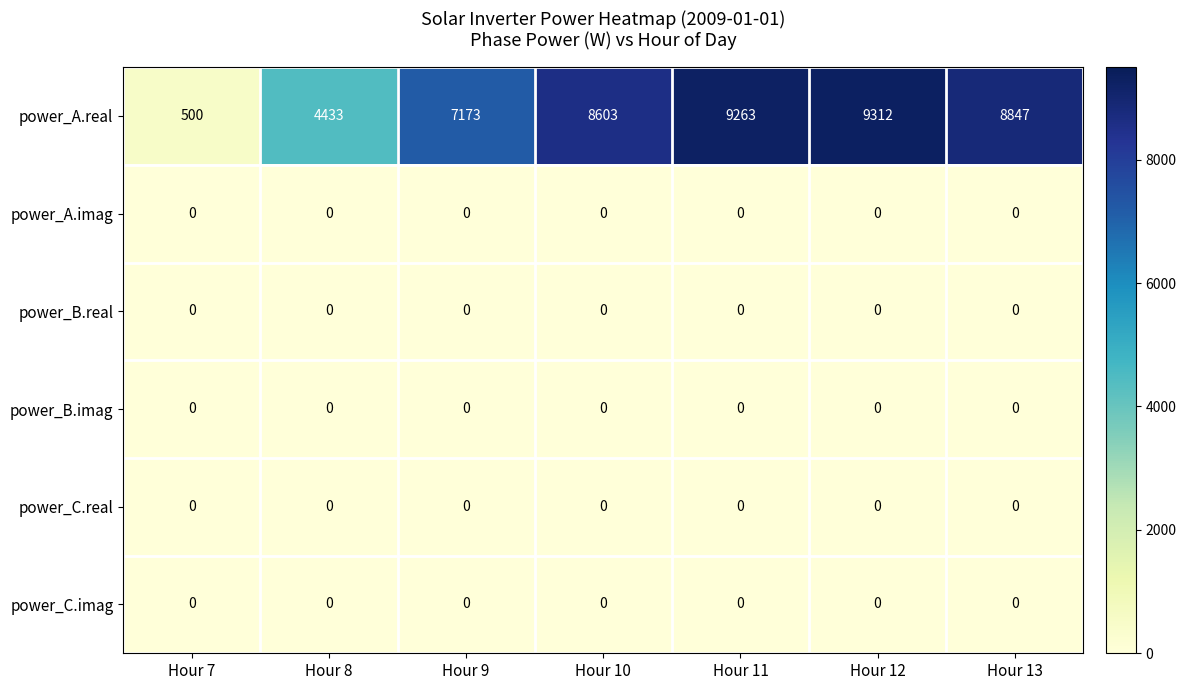

Which label corresponds to the largest value in the chart?

Hour 12